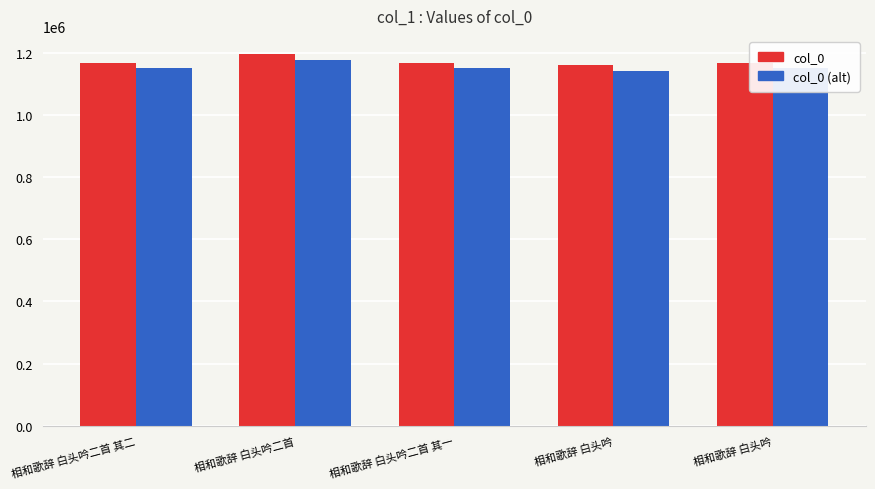

What are all the series names shown in the legend?

col_0, col_0 (alt)